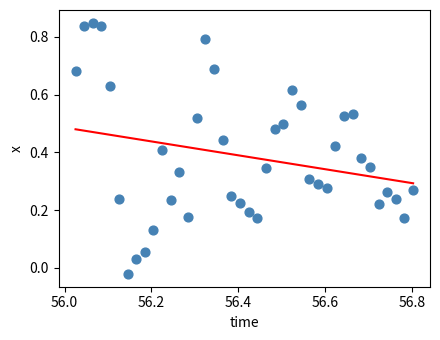

What is the range of Y values (max minus min)?

0.9